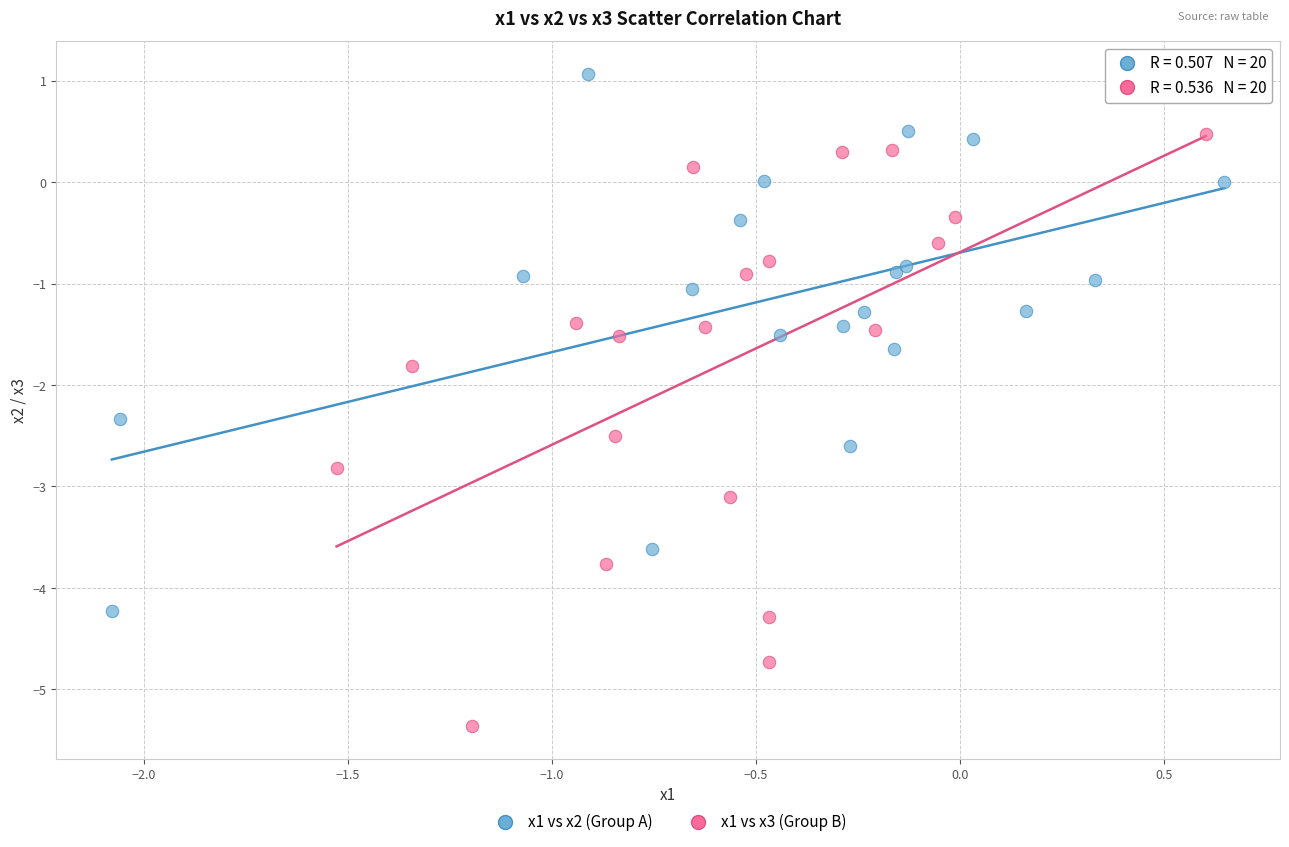

Which series contains the lowest Y value?

x1 vs x3 (Group B)